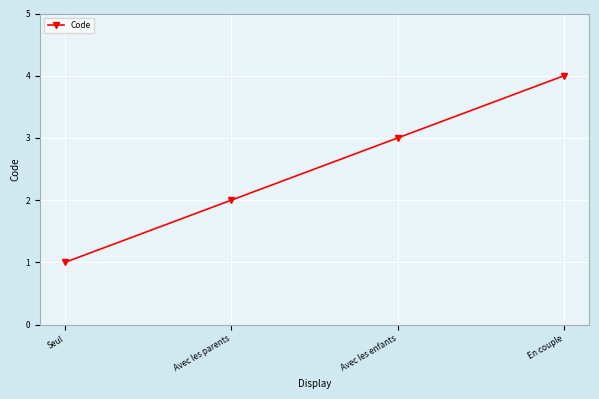

Which label corresponds to the smallest value in the chart?

Seul